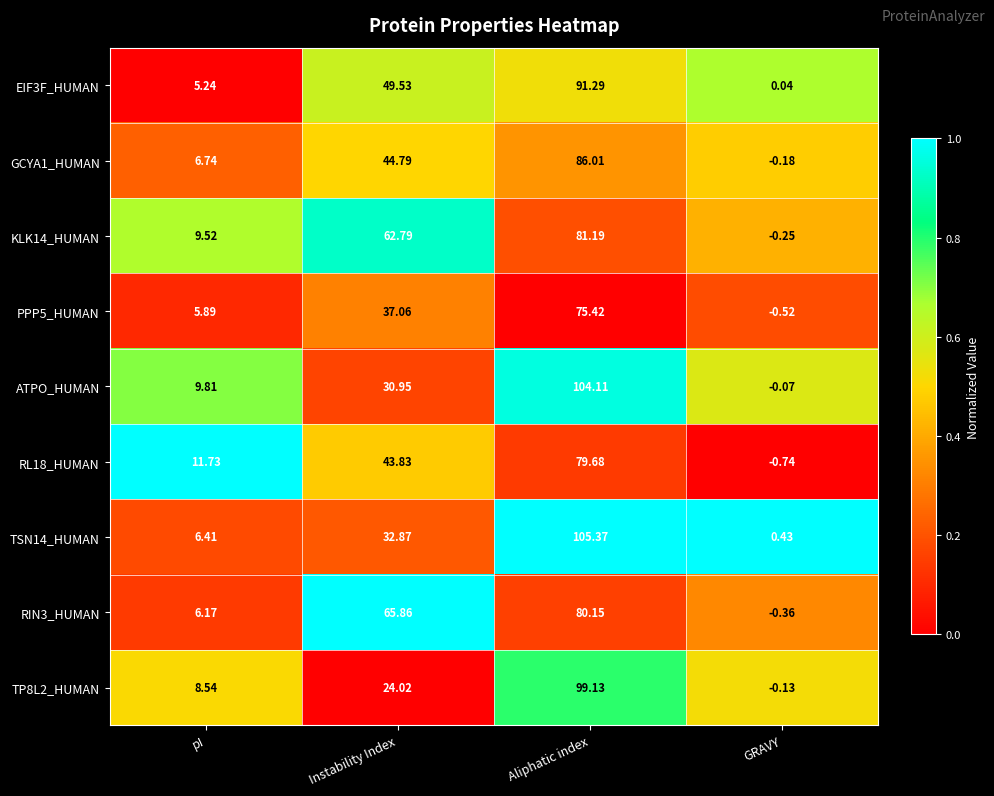

At which category is the sum across all series the highest?

Aliphatic index